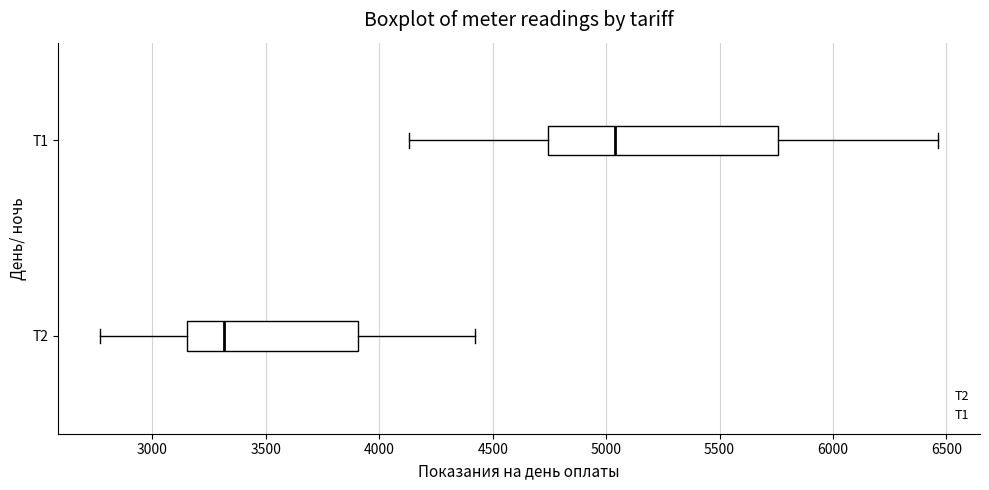

Reading bottom to top, read every box against the x-axis: the position of its median line, the range the box covers, and the ends of its whiskers. The values are not printed on the chart, so give them approximately, as read against the axis.

Т2: median 3300, box 3150 to 3900, whiskers 2750 to 4400
Т1: median 5050, box 4750 to 5750, whiskers 4150 to 6450